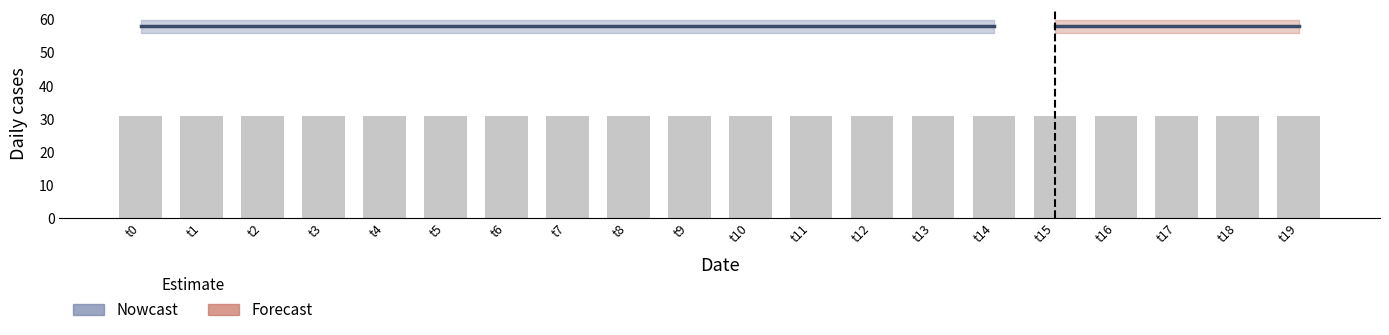

At which category is the sum across all series the highest?

t0